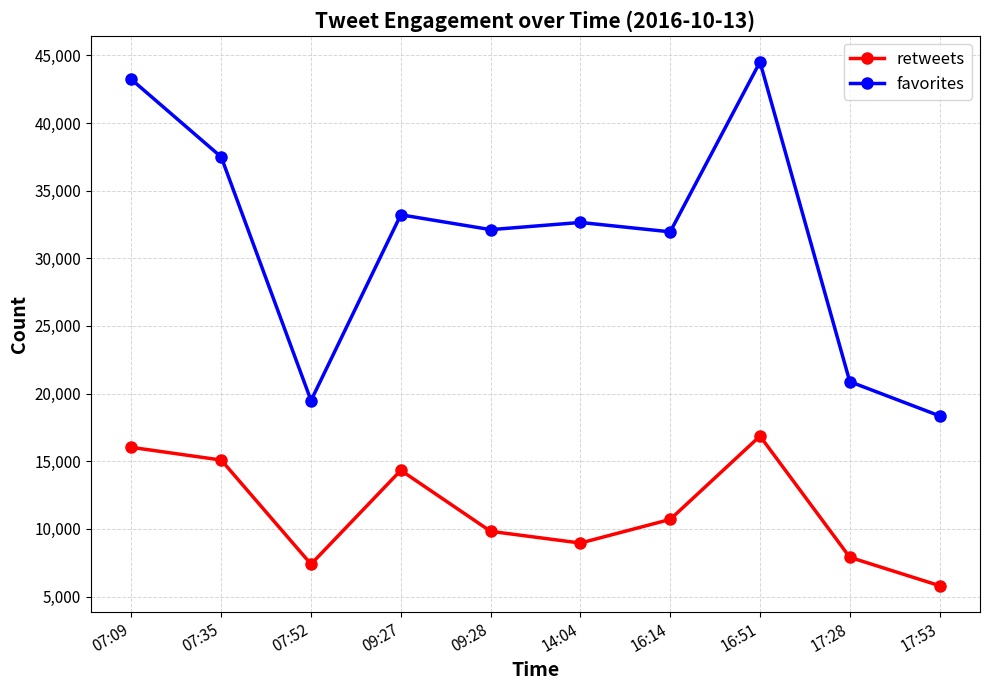

True or false: retweets has more than 2 points higher than both neighbors.

False